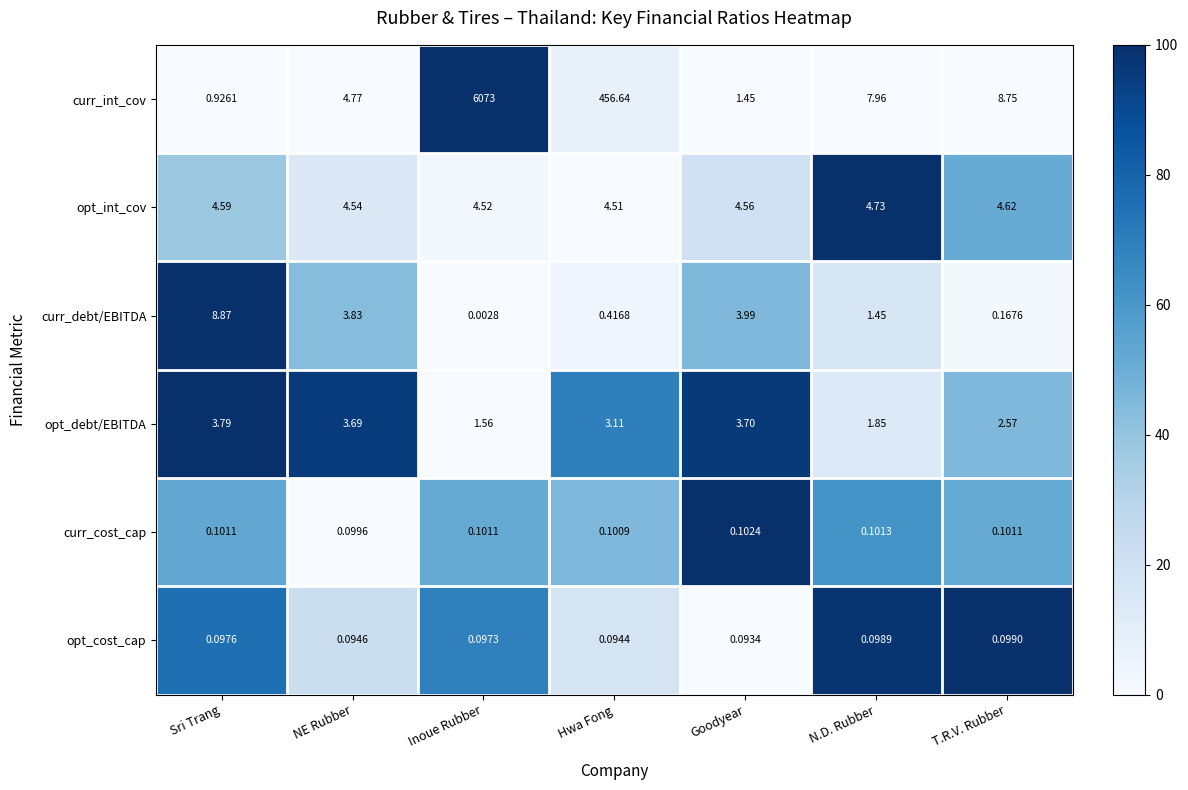

At which category is the sum across all series the highest?

Inoue Rubber